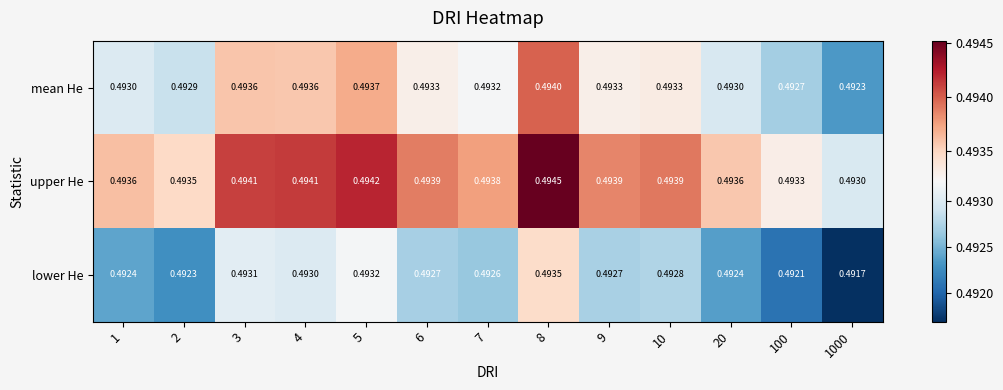

At how many categories does at least one series exceed 0?

13